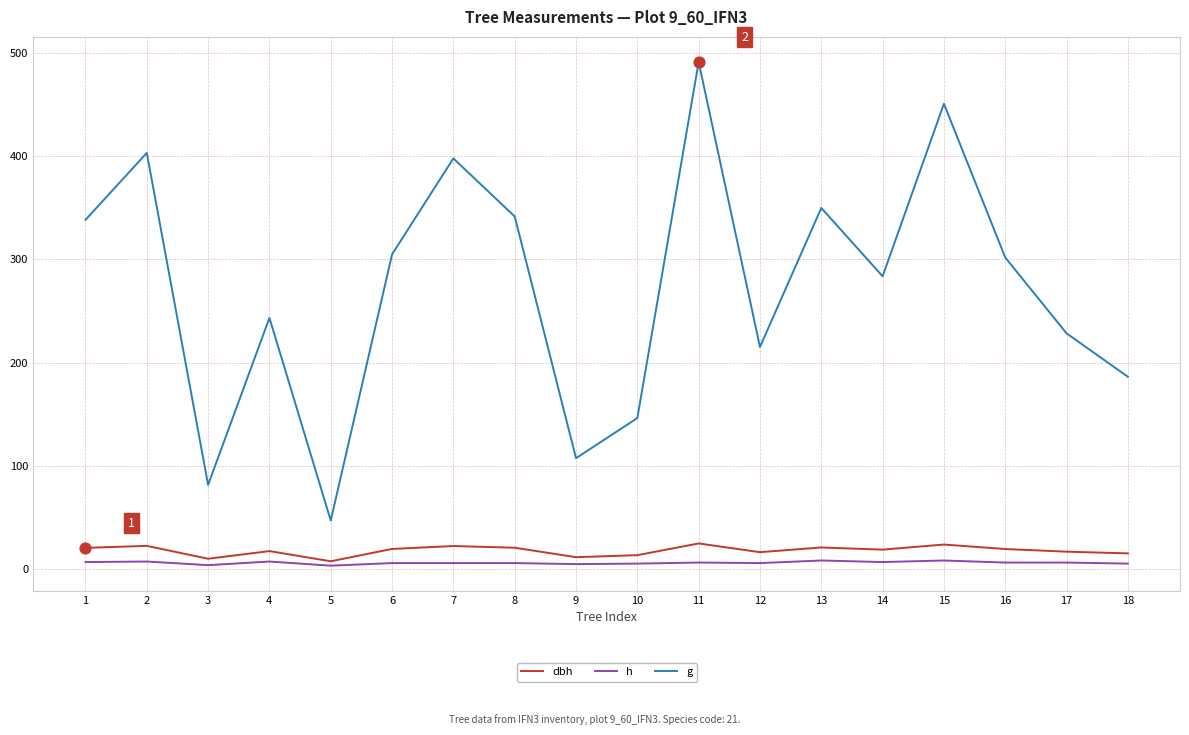

Is the value of h at 4 greater than the value of dbh at 8?

No